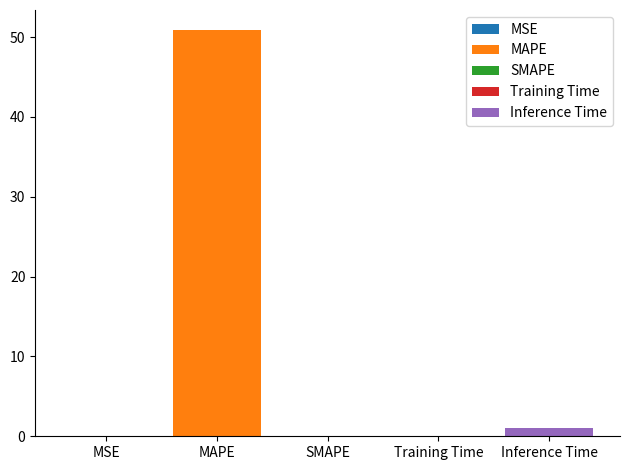

What is the difference between the values at Inference Time and Training Time?

0.9